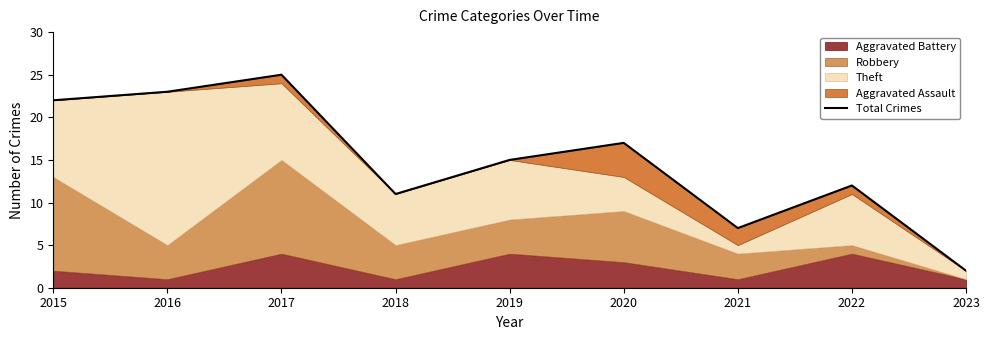

Reading left to right, list all the values displayed in this chart.

2015=22	2016=23	2017=25	2018=11	2019=15	2020=17	2021=7	2022=12	2023=2